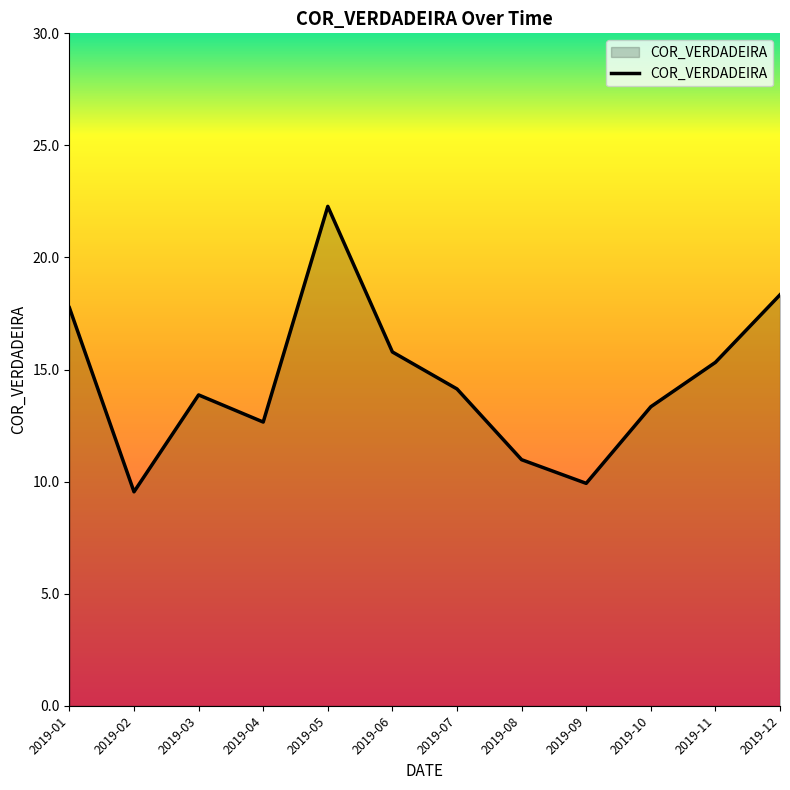

Which has a higher value, 2019-10 or 2019-04?

2019-10